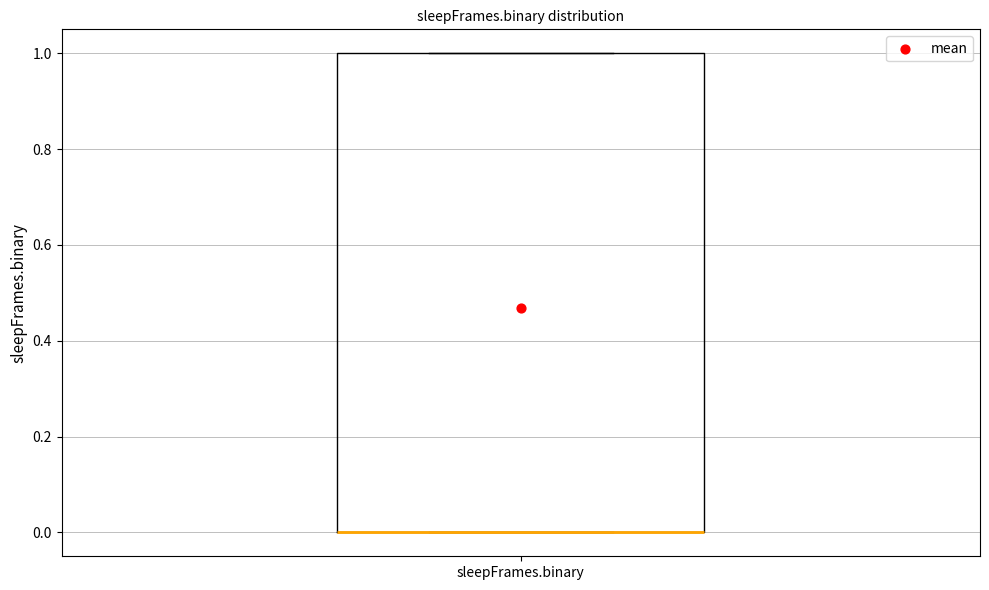

Where is the upper edge of the box for sleepFrames.binary on the y-axis? The values are not printed on the chart, so give them approximately, as read against the axis.

1